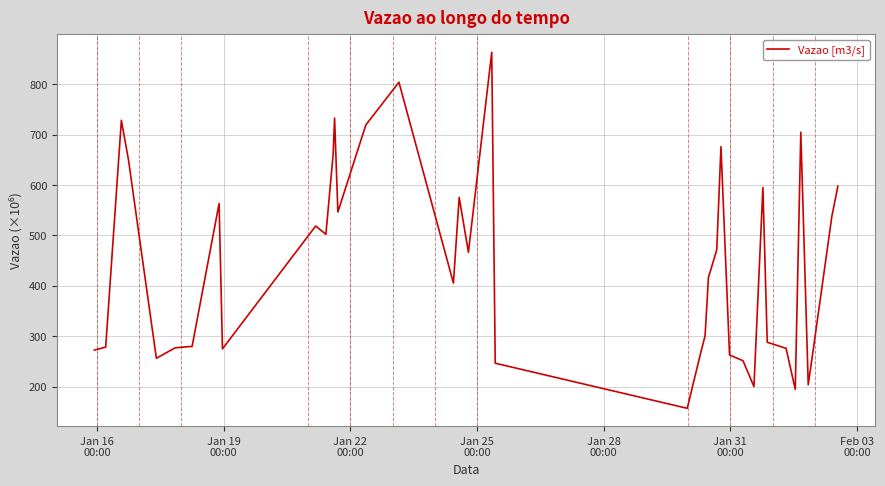

What is the smallest value displayed?

156.8